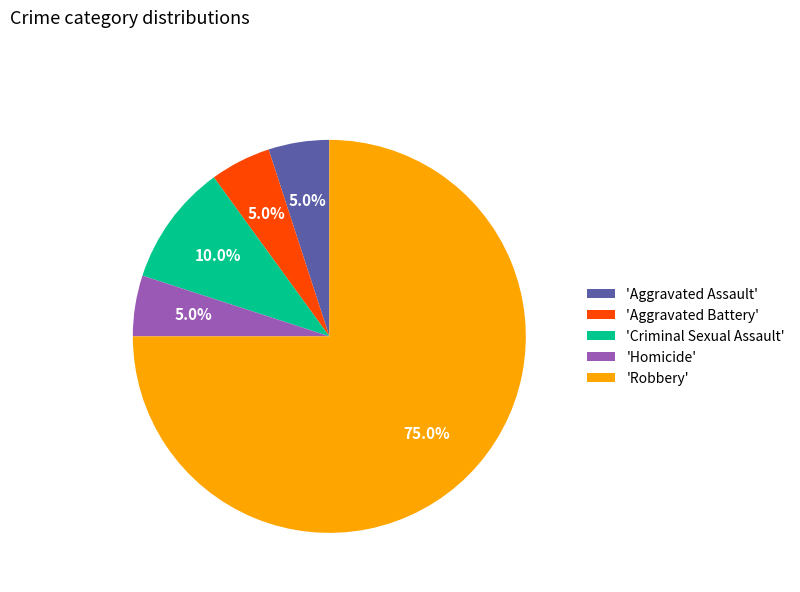

Combined, what portion of the pie is 'Homicide' and 'Aggravated Battery'?

10.0%